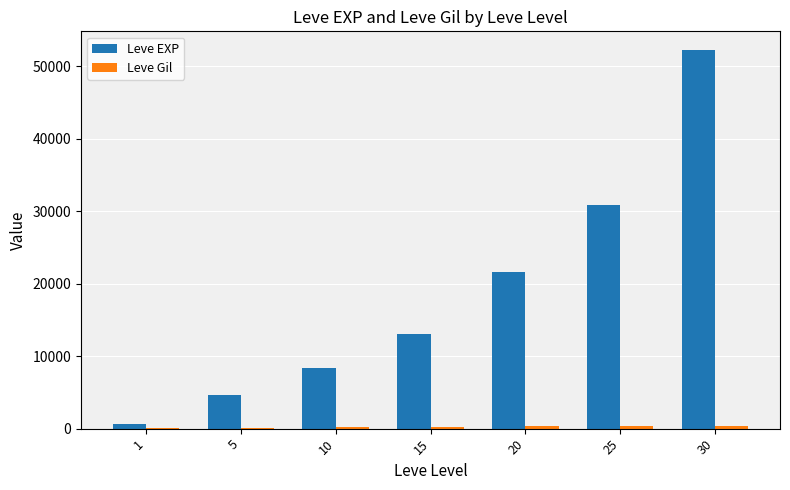

Which series changed the most between 10 and 30?

Leve EXP